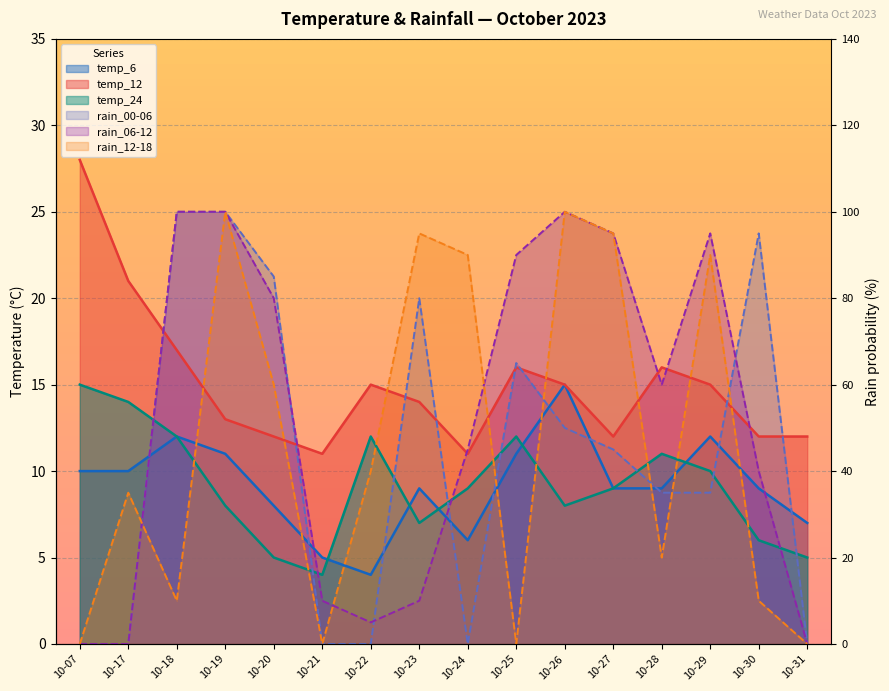

Which series has the widest spread of values?

rain_00-06